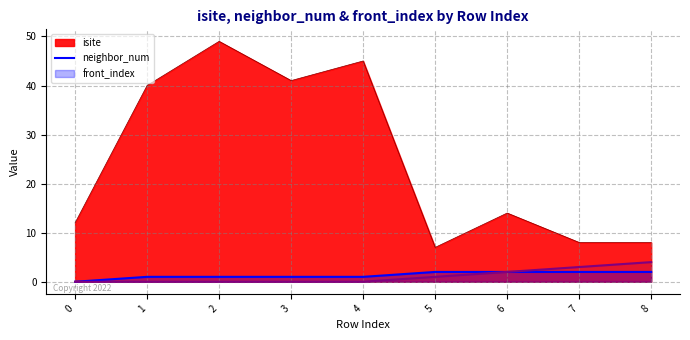

Is it true that neighbor_num equals 1 at 1?

True